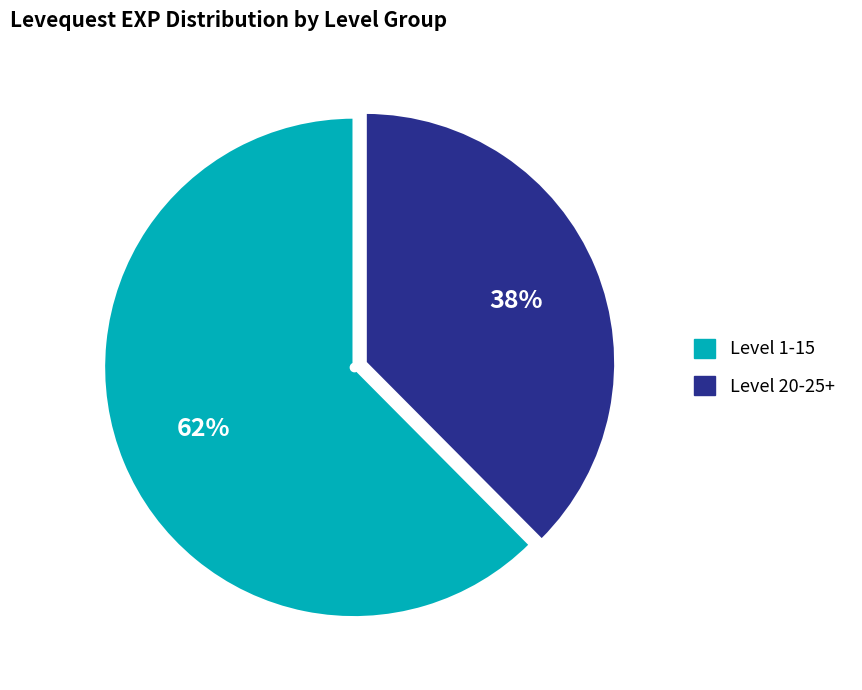

Is there a majority slice in this chart?

Yes